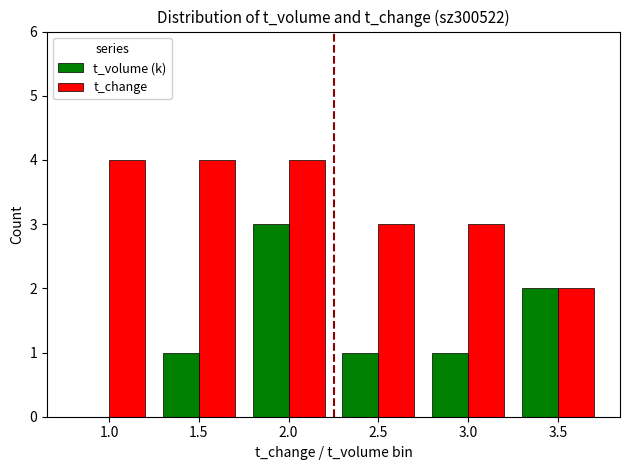

Read the t_change value at 2.5.

3